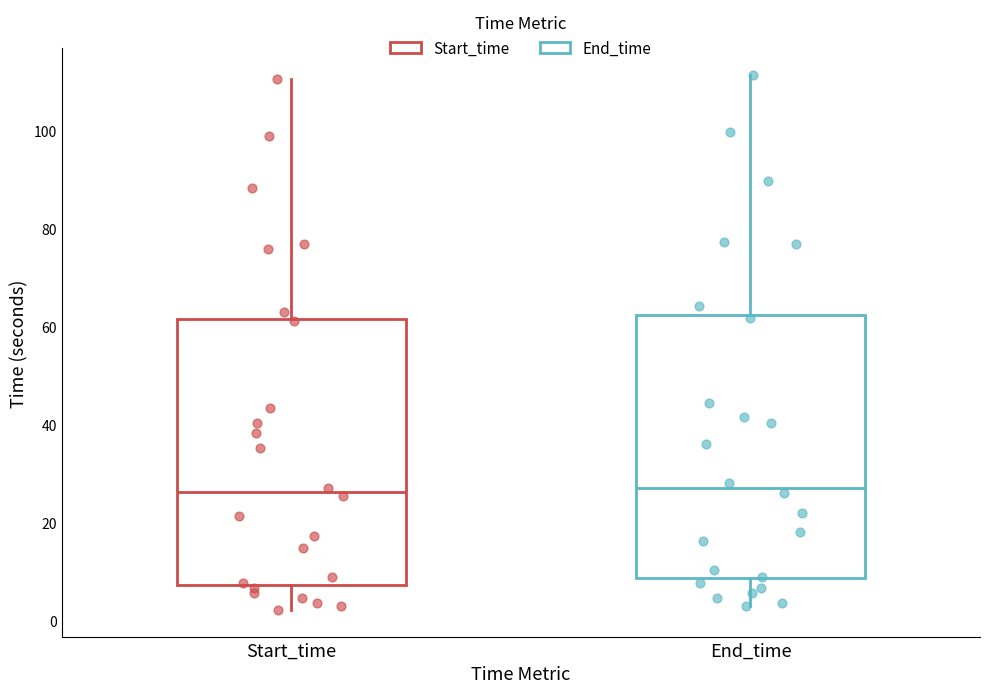

Reading left to right, read every box against the y-axis: the position of its median line, the range the box covers, and the ends of its whiskers. The values are not printed on the chart, so give them approximately, as read against the axis.

Start_time: median 26, box 8 to 62, whiskers 2 to 110
End_time: median 28, box 8 to 62, whiskers 2 to 112